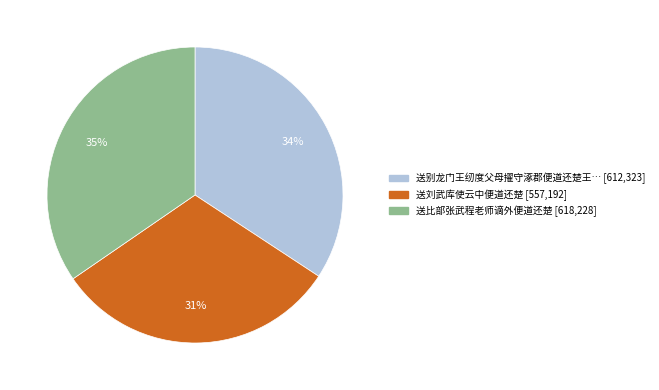

To the nearest percent, what is the average slice percentage?

33%